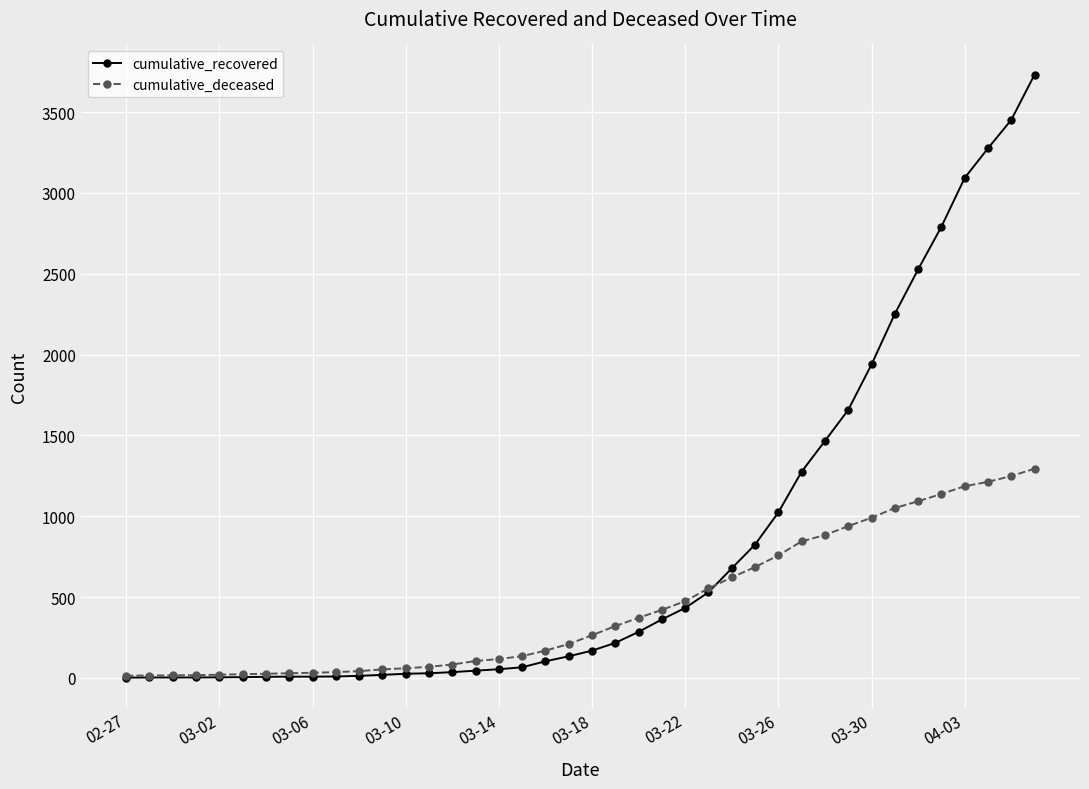

List the series in order of their peak value, lowest first.

cumulative_deceased, cumulative_recovered